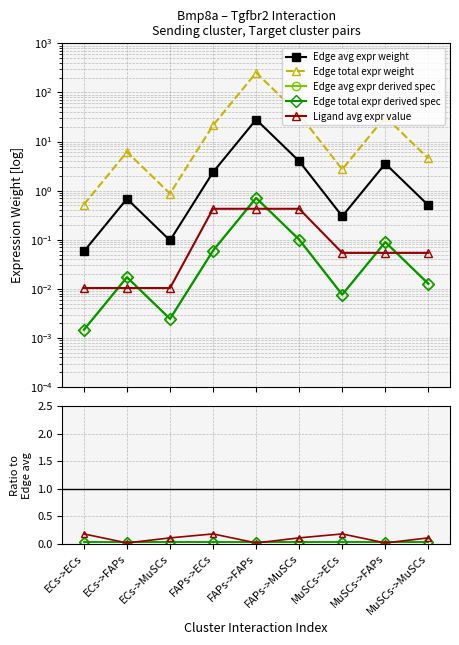

What are all the series names shown in the legend?

Edge avg expr weight, Edge total expr weight, Edge avg expr derived spec, Edge total expr derived spec, Ligand avg expr value